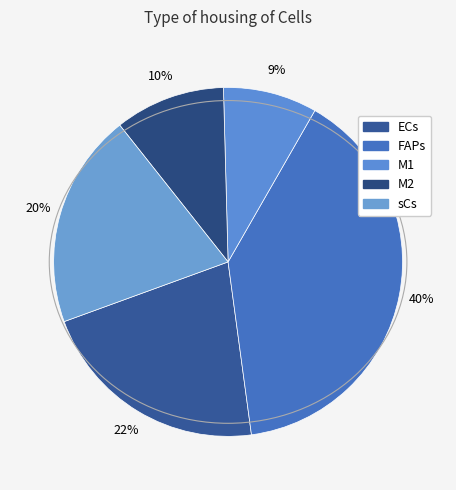

Is it true that M2 is 1% of the pie?

False